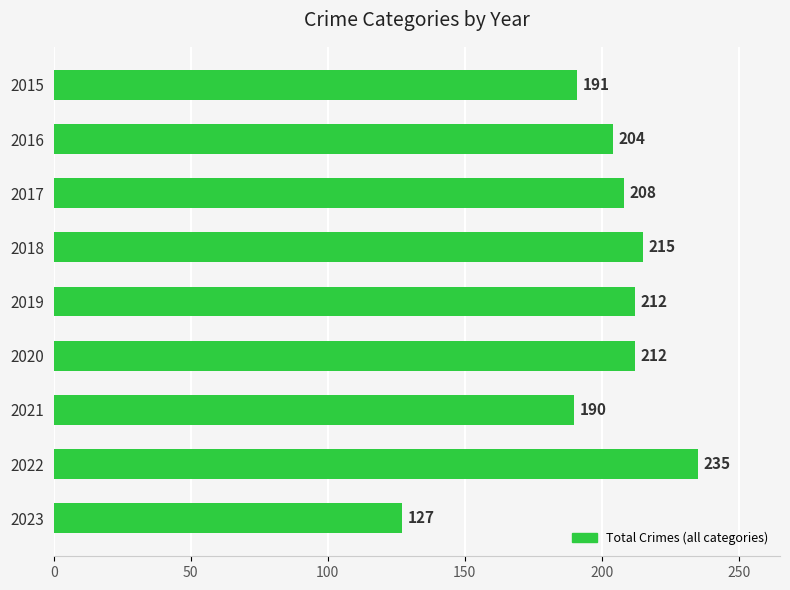

True or false: the data shows 68 at 2015.

False